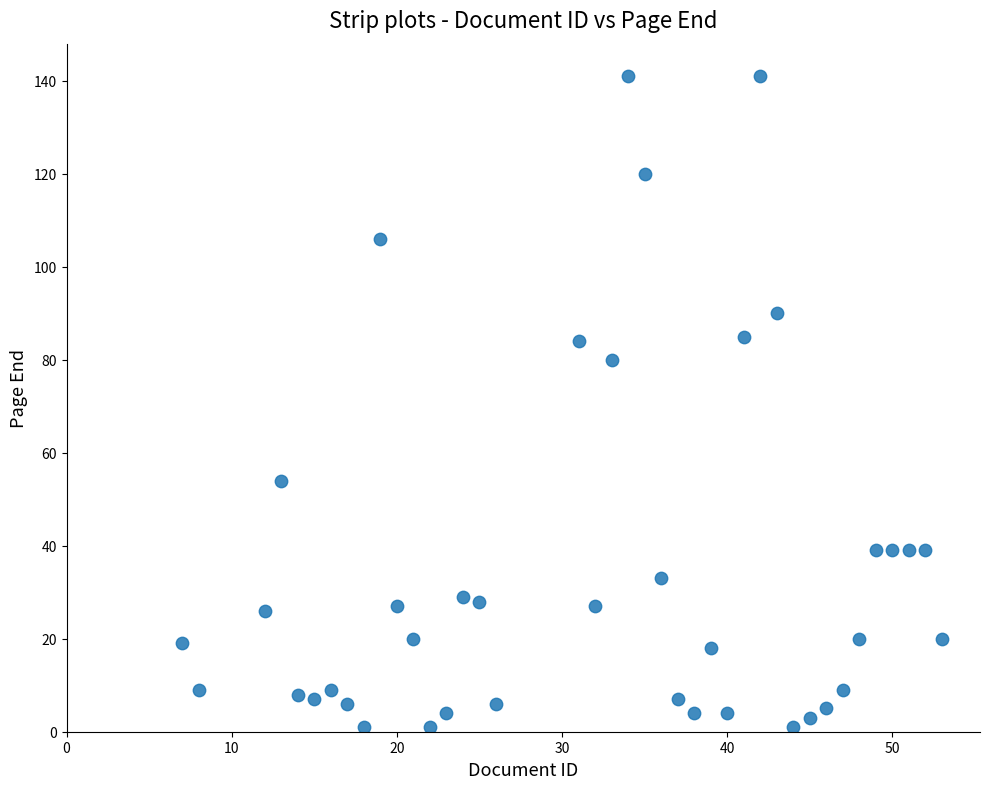

What is the range of X values (max minus min)?

46